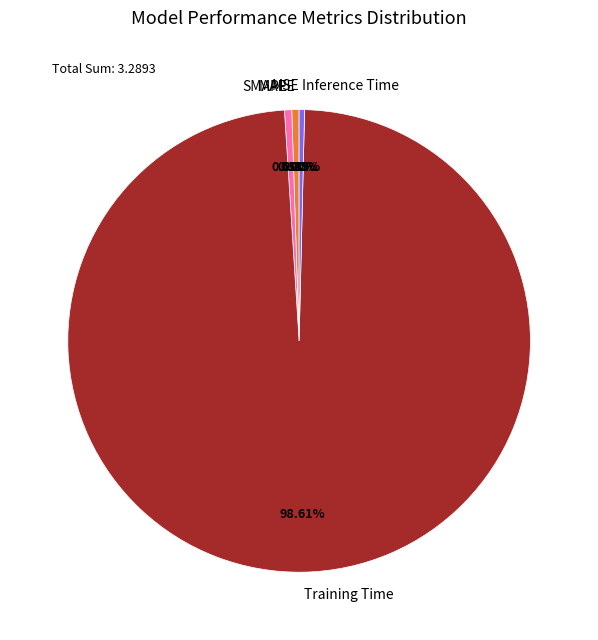

True or false: SMAPE accounts for 11% of the total.

False